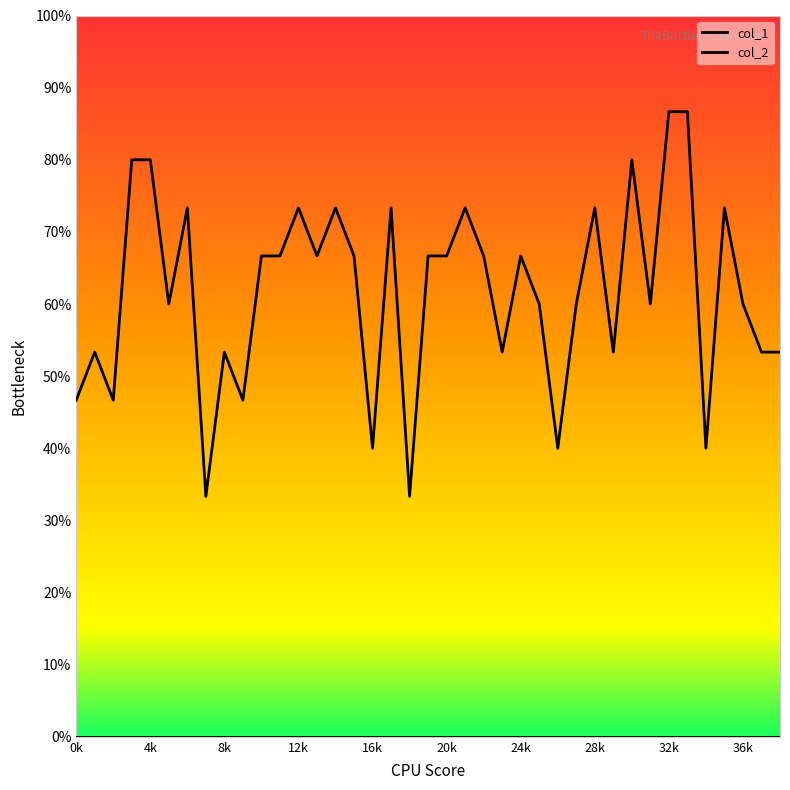

List the series in order of their overall mean, highest first.

col_1, col_2